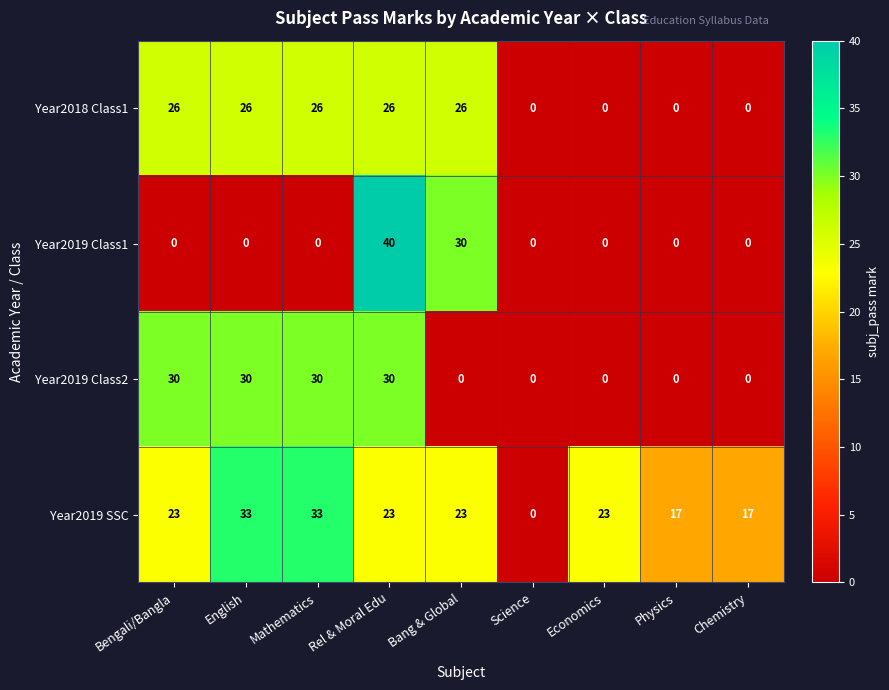

Between Mathematics and Chemistry, which series saw the biggest shift?

Year2019 Class2